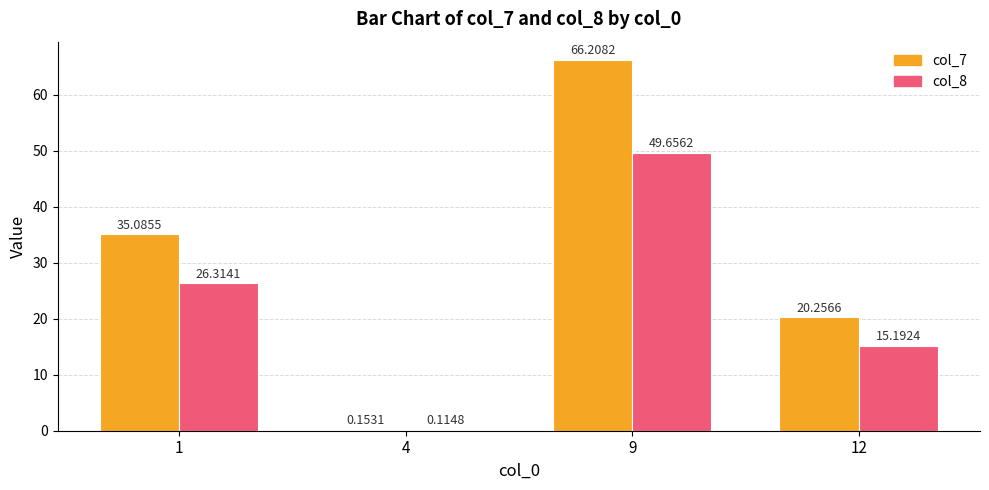

Is the value of col_8 at 4 greater than the value of col_7 at 4?

No